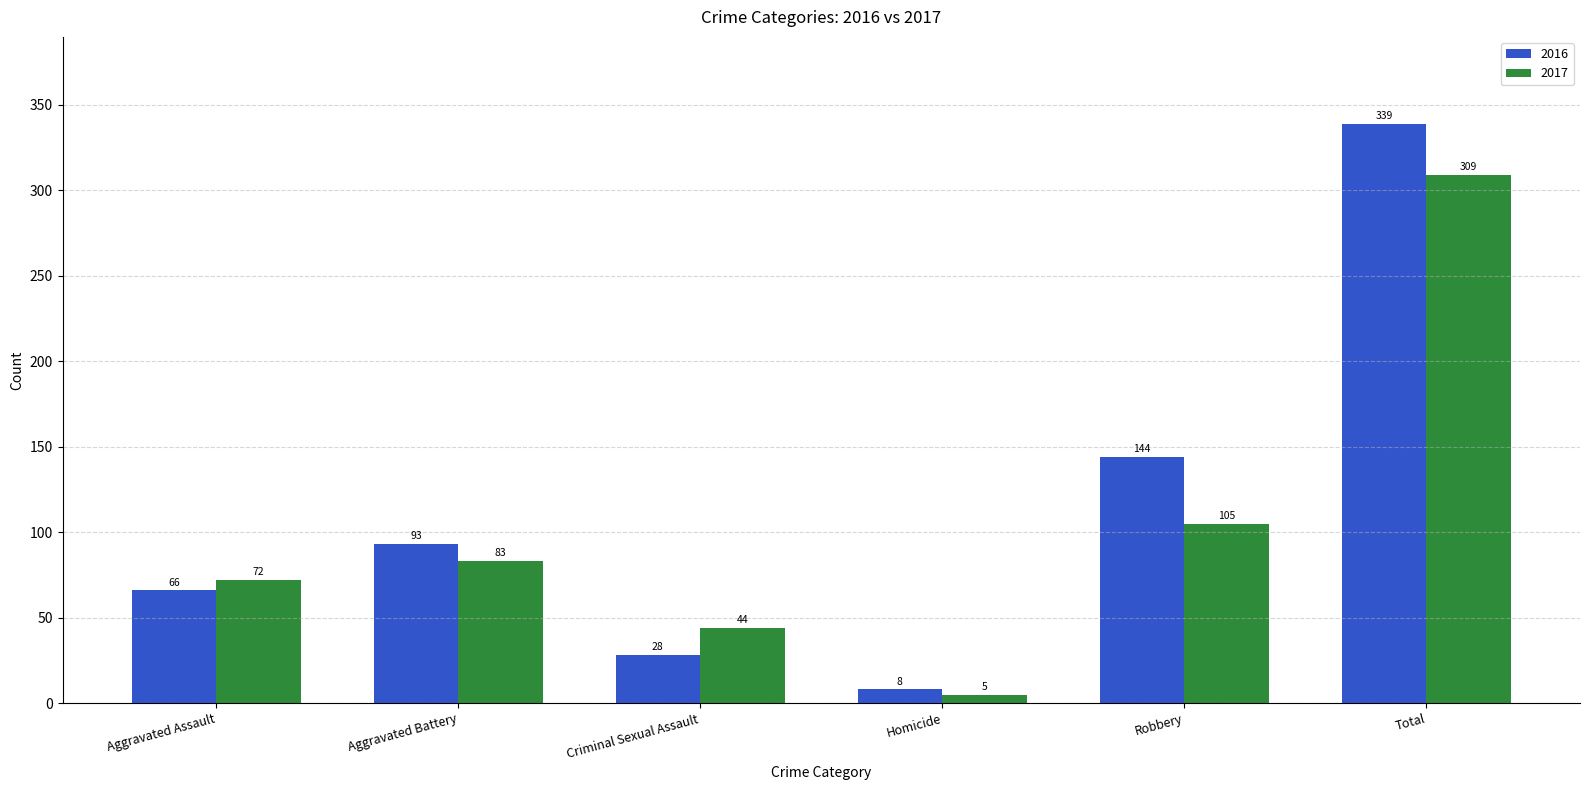

Are the bars horizontal?

No